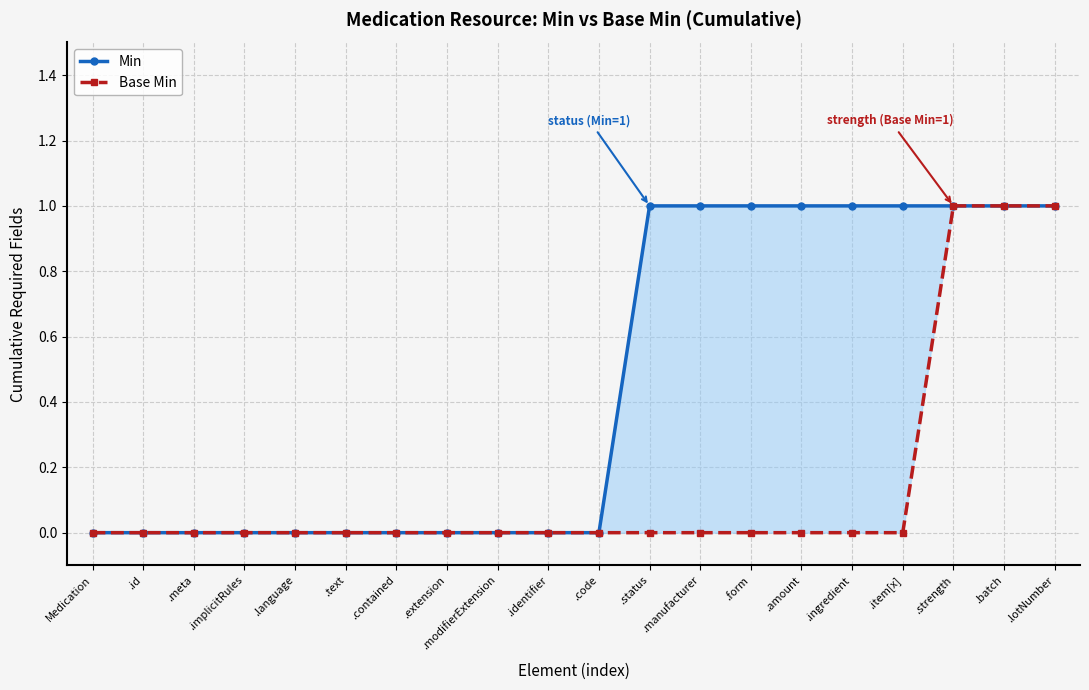

Reading left to right, what are all the values shown in this chart?

Min: Medication=0	.id=0	.meta=0	.implicitRules=0	.language=0	.text=0	.contained=0	.extension=0	.modifierExtension=0	.identifier=0	.code=0	.status=1	.manufacturer=1	.form=1	.amount=1	.ingredient=1	.item[x]=1	.strength=1	.batch=1	.lotNumber=1
Base Min: Medication=0	.id=0	.meta=0	.implicitRules=0	.language=0	.text=0	.contained=0	.extension=0	.modifierExtension=0	.identifier=0	.code=0	.status=0	.manufacturer=0	.form=0	.amount=0	.ingredient=0	.item[x]=0	.strength=1	.batch=1	.lotNumber=1